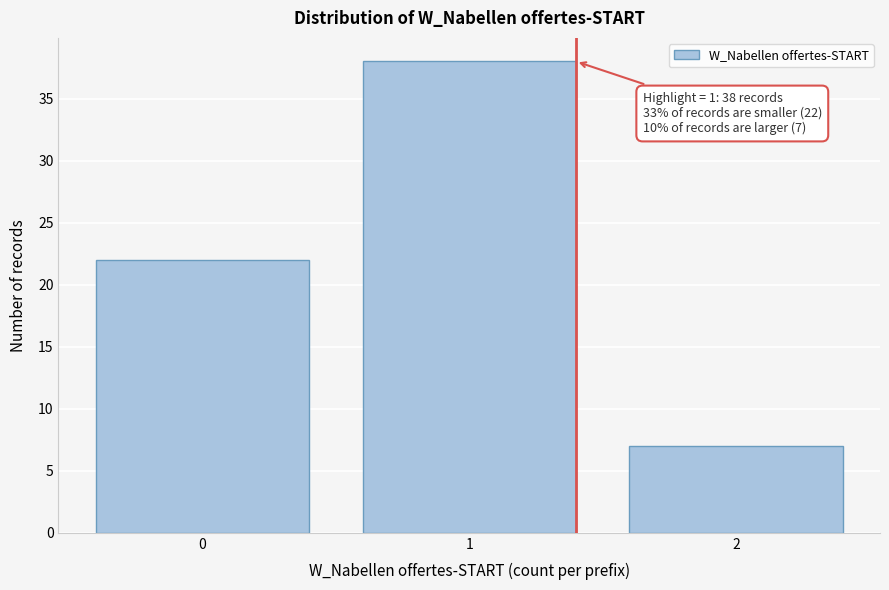

Reading left to right, what are all the values shown in this chart?

0=22	1=38	2=7